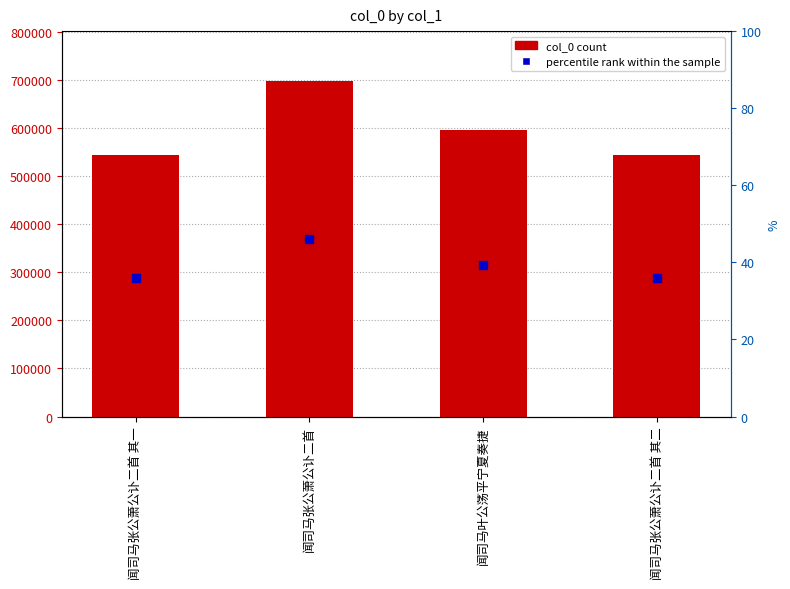

What is the value of the 1st bar from the left?

544125